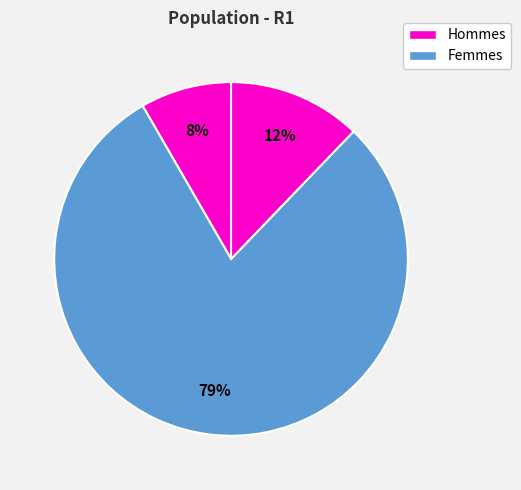

Count the number of slices in the pie.

3